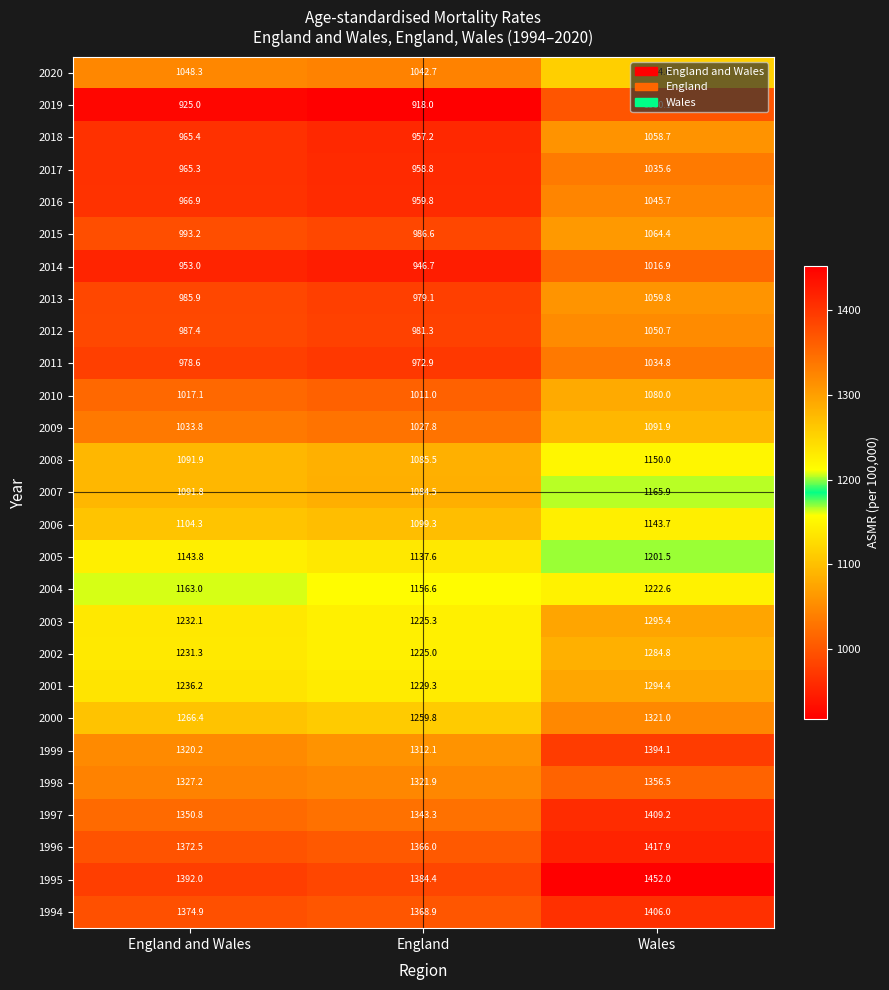

At Wales, list the series in order from largest to smallest.

1995, 1996, 1997, 1994, 1999, 1998, 2000, 2003, 2001, 2002, 2004, 2005, 2007, 2008, 2006, 2020, 2009, 2010, 2015, 2013, 2018, 2012, 2016, 2017, 2011, 2014, 2019